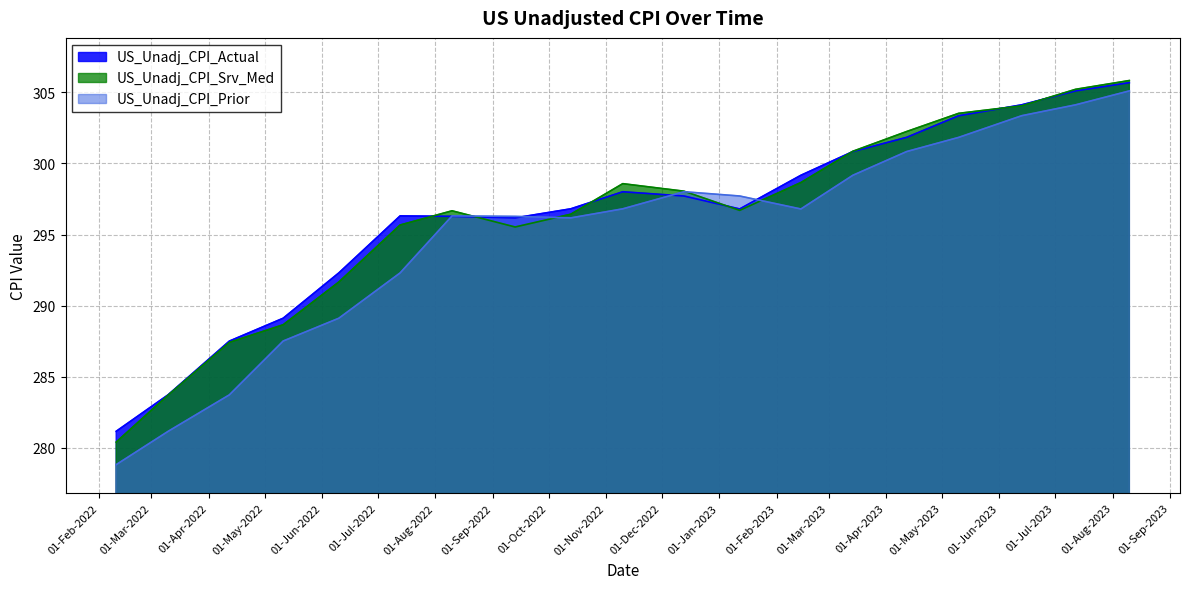

The value of US_Unadj_CPI_Actual at 2023-01-12 is 296.8. True or false?

True